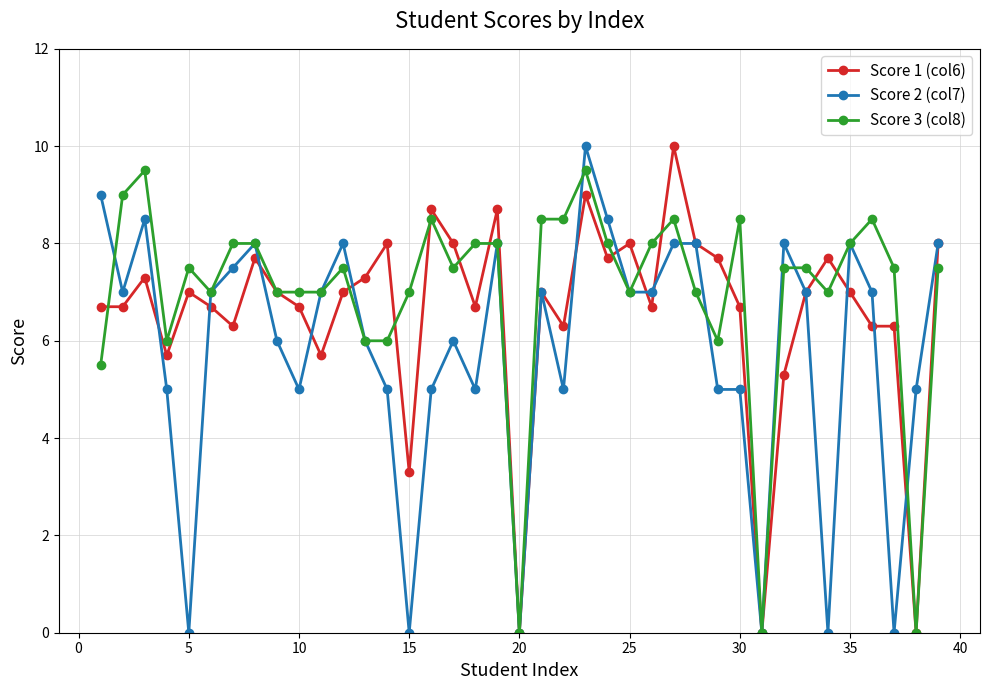

Rank the series by their average value, from highest to lowest.

Score 3 (col8), Score 1 (col6), Score 2 (col7)